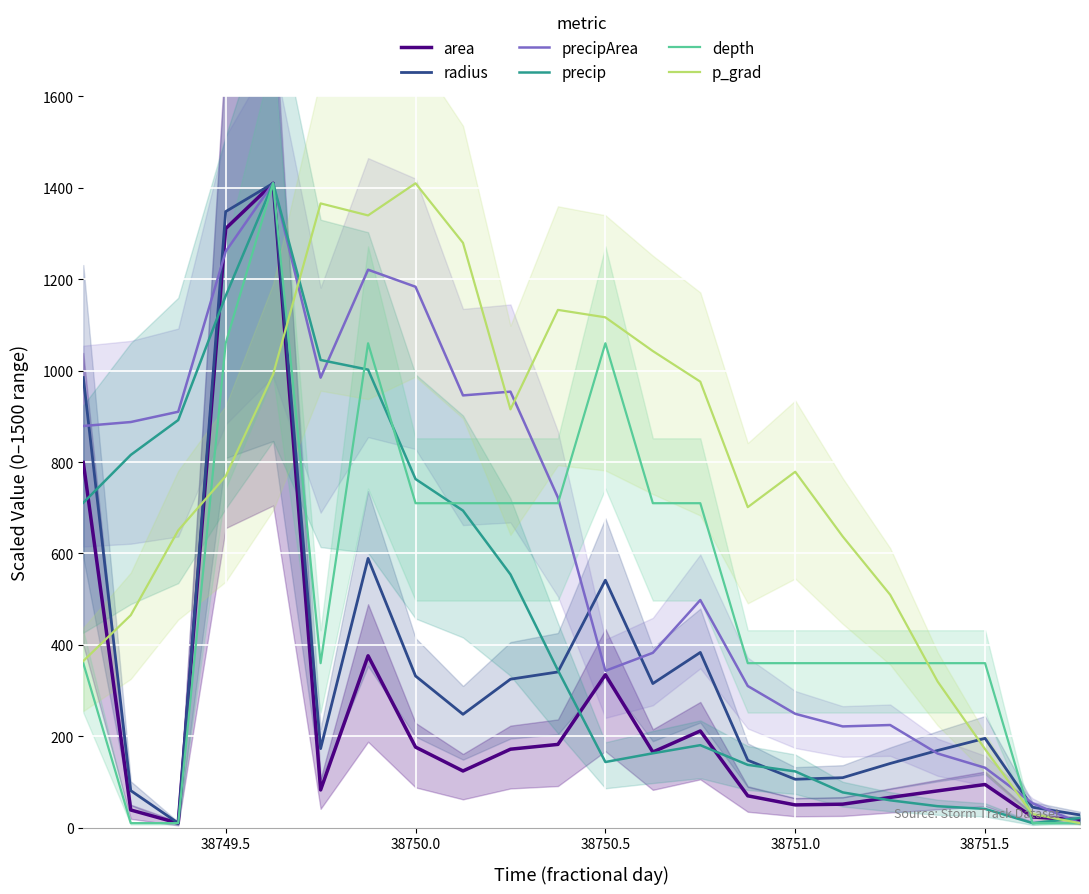

True or false: p_grad has a value of 1247.7 at 38751.0.

False